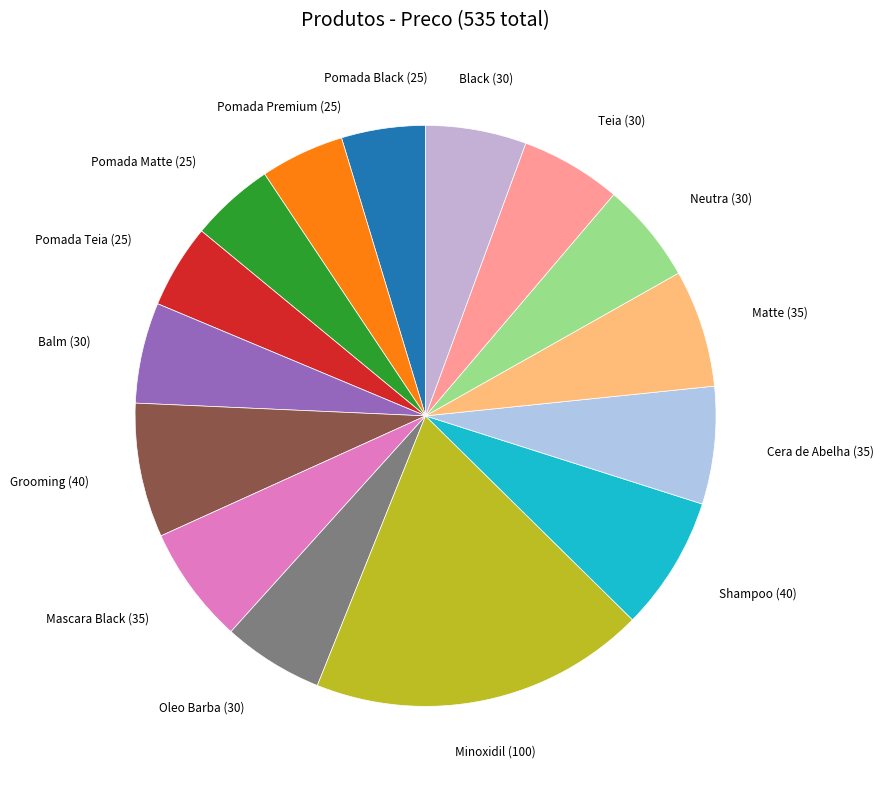

Which slice is the smallest?

Pomada Black